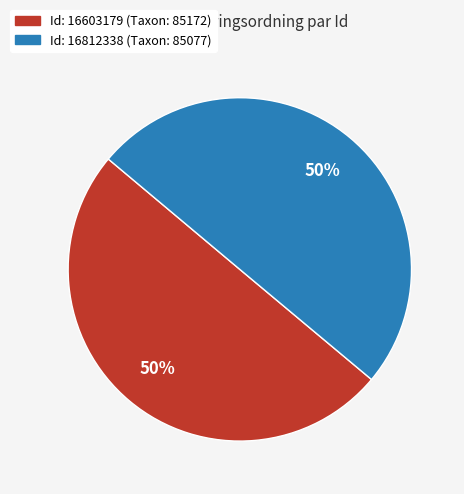

To the nearest percent, what is the average slice percentage?

50%